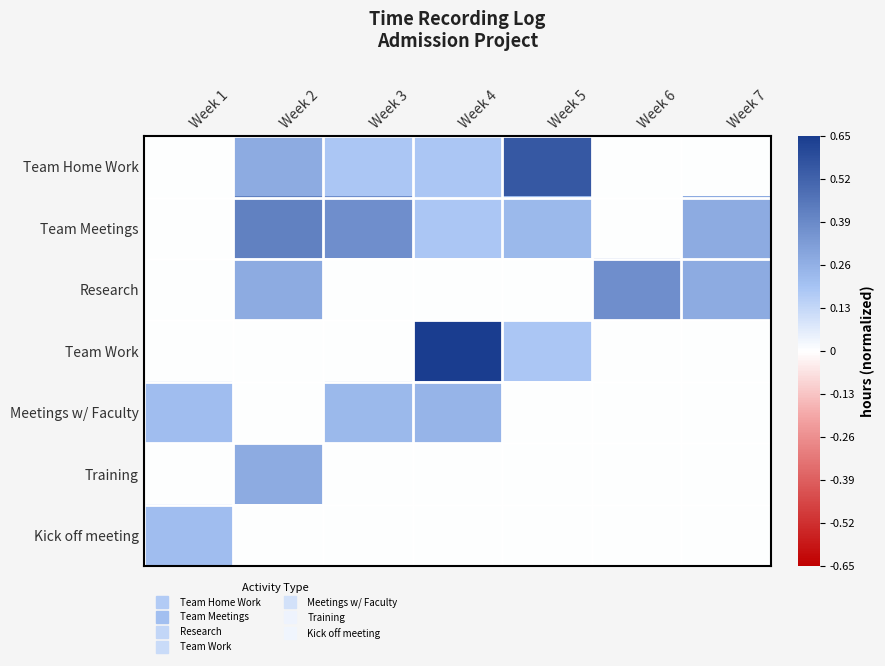

Reading left to right, transcribe all the data shown in this chart.

Team Home Work: Week 1=0.0	Week 2=0.3	Week 3=0.2	Week 4=0.2	Week 5=0.6	Week 6=0.0	Week 7=0.0
Team Meetings: Week 1=0.0	Week 2=0.4	Week 3=0.4	Week 4=0.2	Week 5=0.2	Week 6=0.0	Week 7=0.3
Research: Week 1=0.0	Week 2=0.3	Week 3=0.0	Week 4=0.0	Week 5=0.0	Week 6=0.4	Week 7=0.3
Team Work: Week 1=0.0	Week 2=0.0	Week 3=0.0	Week 4=0.7	Week 5=0.2	Week 6=0.0	Week 7=0.0
Meetings w/ Faculty: Week 1=0.2	Week 2=0.0	Week 3=0.2	Week 4=0.2	Week 5=0.0	Week 6=0.0	Week 7=0.0
Training: Week 1=0.0	Week 2=0.3	Week 3=0.0	Week 4=0.0	Week 5=0.0	Week 6=0.0	Week 7=0.0
Kick off meeting: Week 1=0.2	Week 2=0.0	Week 3=0.0	Week 4=0.0	Week 5=0.0	Week 6=0.0	Week 7=0.0